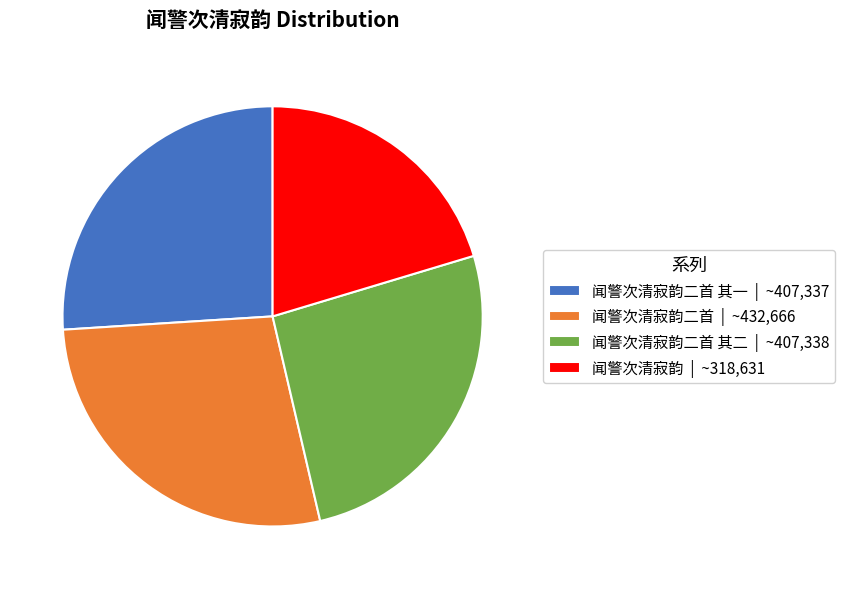

Which slice is the smallest?

闻警次清寂韵 | ~318,631